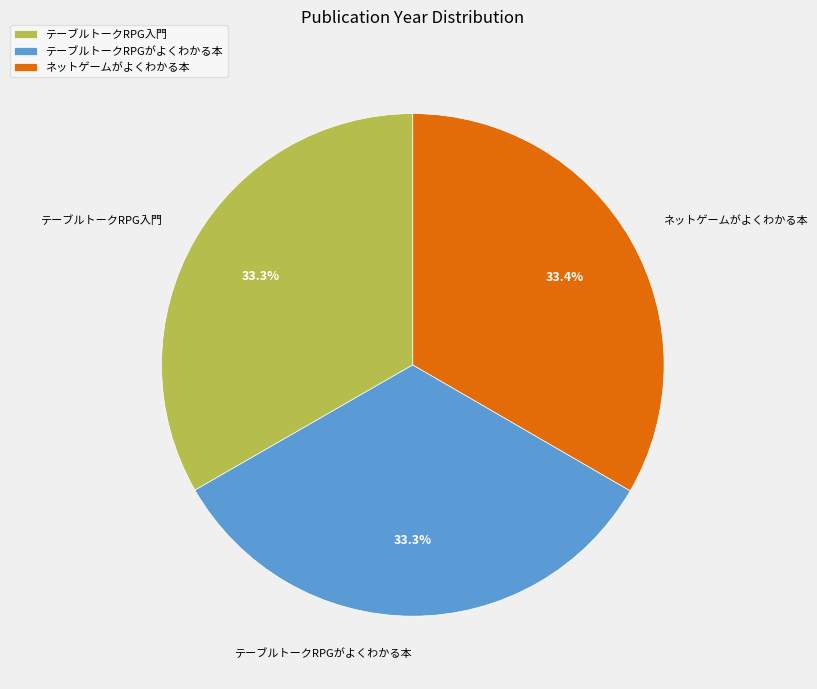

Count the number of slices in the pie.

3